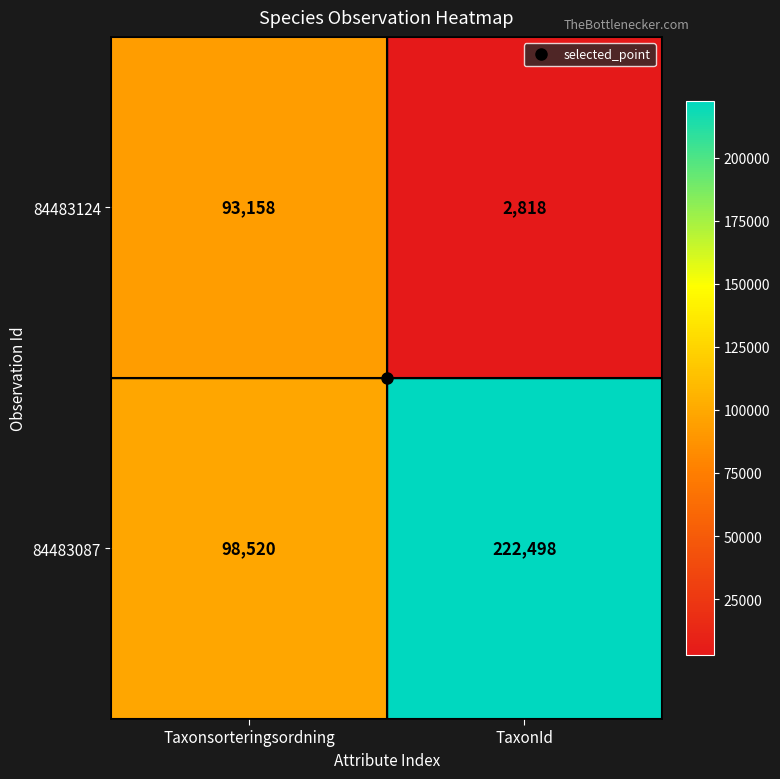

Is it true that 84483124 equals 40574 at Taxonsorteringsordning?

False